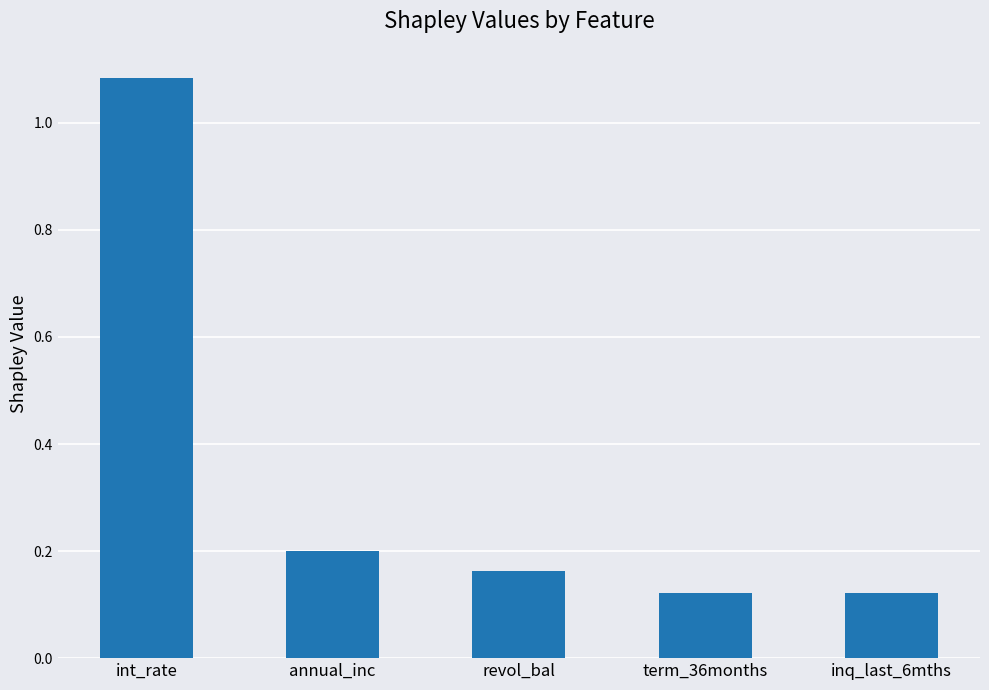

Does the chart contain stacked bars?

No